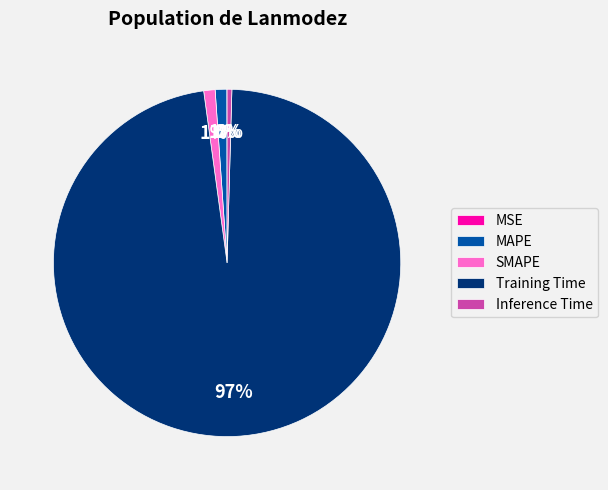

To the nearest percent, what percentage of the pie is MAPE?

1%